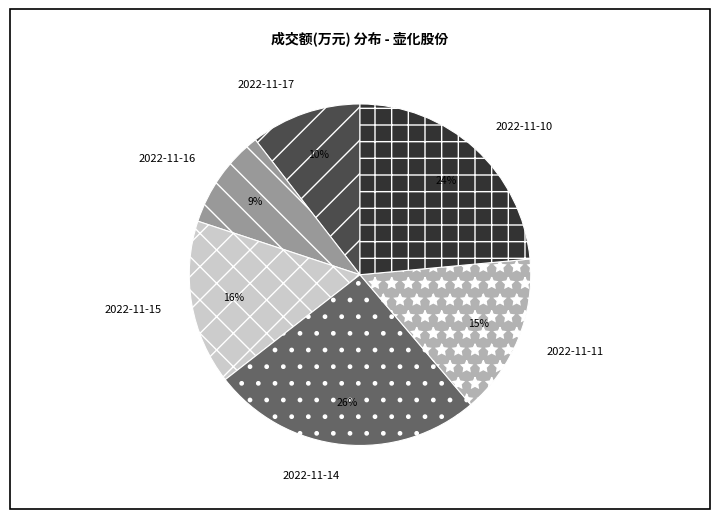

Which slice is the smallest?

2022-11-16